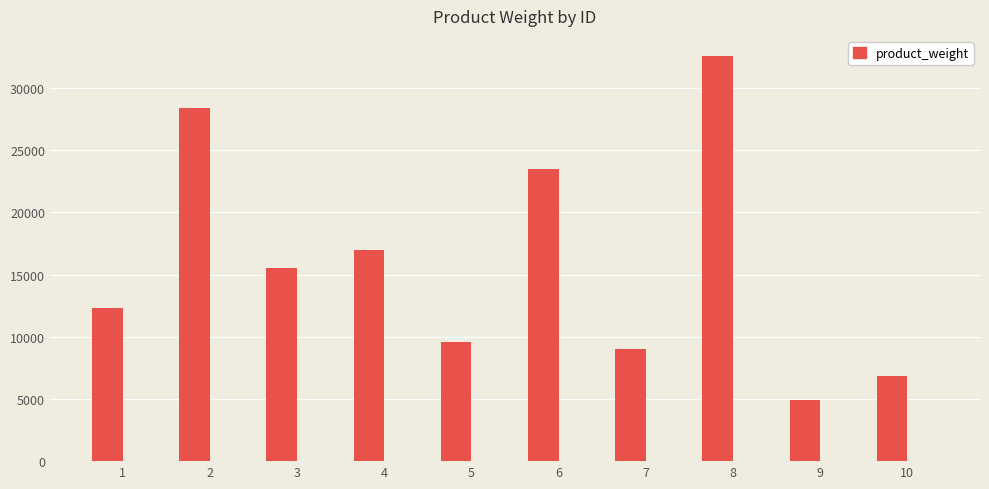

What is the sum of the values at 9 and 6?

28325.8